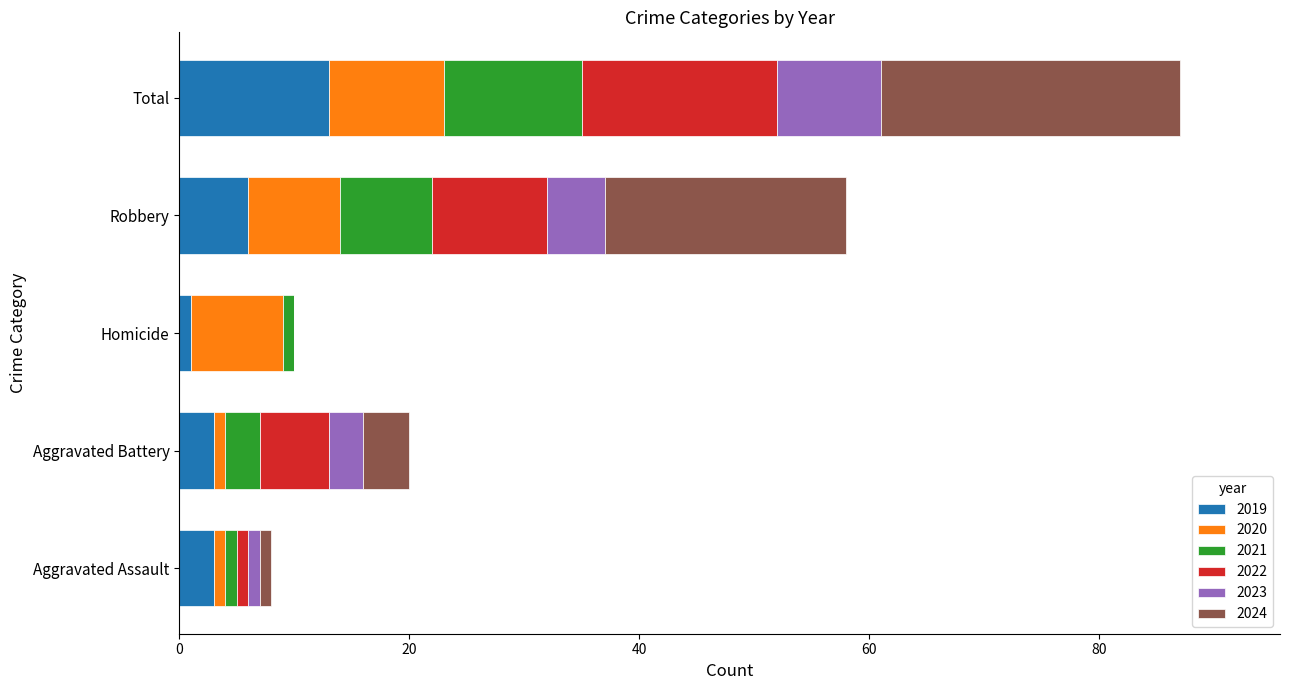

What is the maximum value for 2019?

13